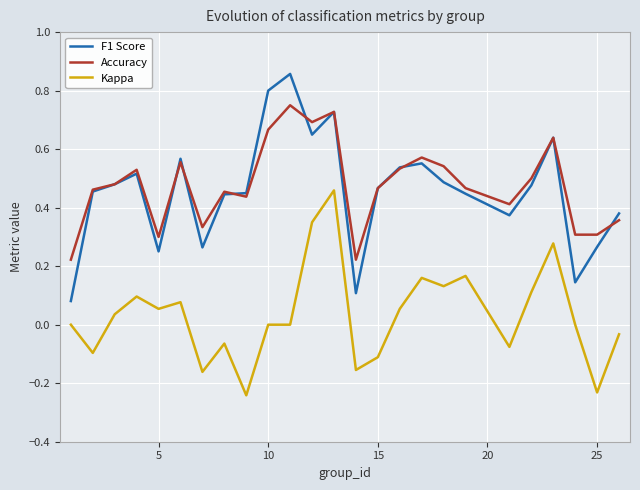

True or false: Kappa and Accuracy cross at least once.

False